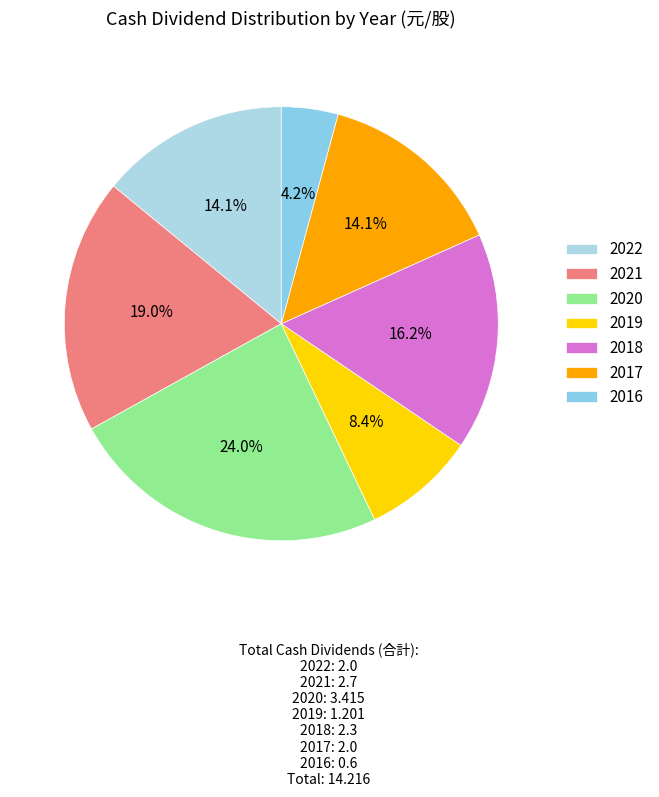

To the nearest percent, what is the difference between the 2016 and 2021 slice percentages?

15%